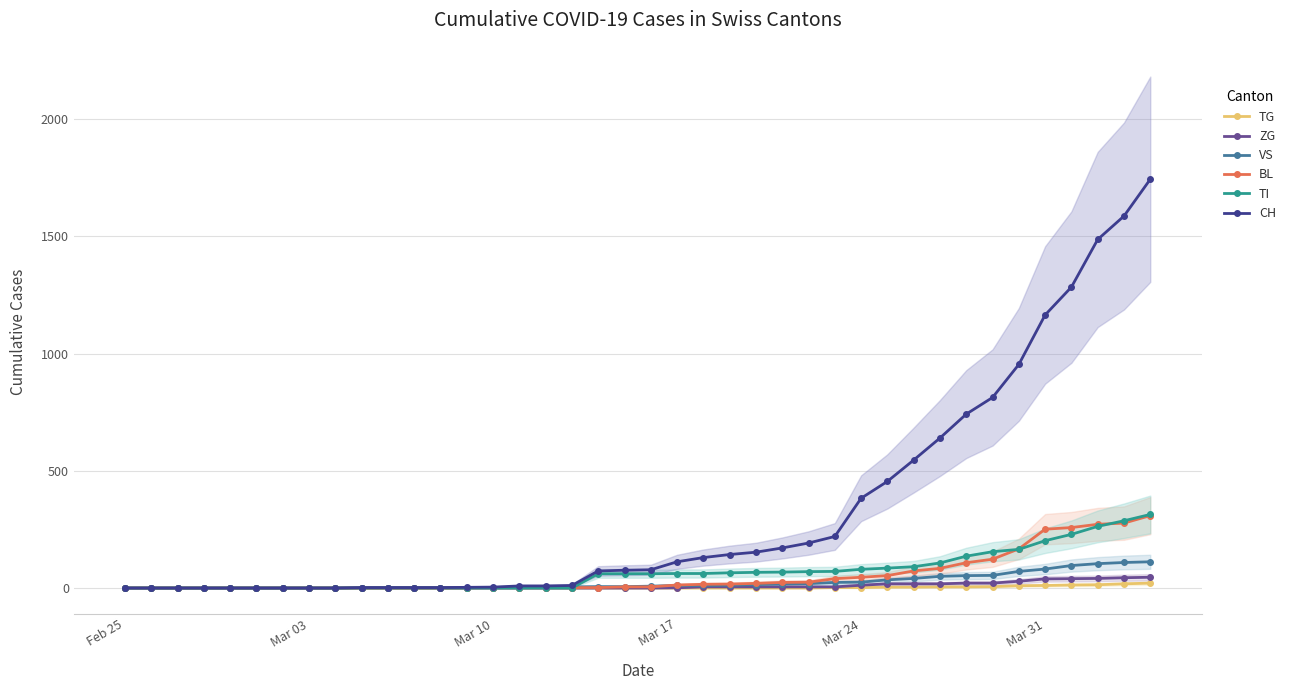

What is the difference between the maximum and second lowest values in the BL series?

309